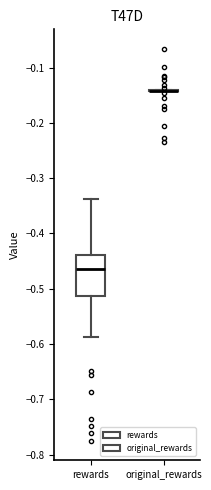

Reading left to right, transcribe this box plot: for each box, give where its median line is, the range the box spans, and where its two whiskers end, as read against the y-axis. The values are not printed on the chart, so give them approximately, as read against the axis.

rewards: median -0.47, box -0.51 to -0.44, whiskers -0.59 to -0.34
original_rewards: box collapsed to a line at -0.14, whiskers -0.14 to -0.14